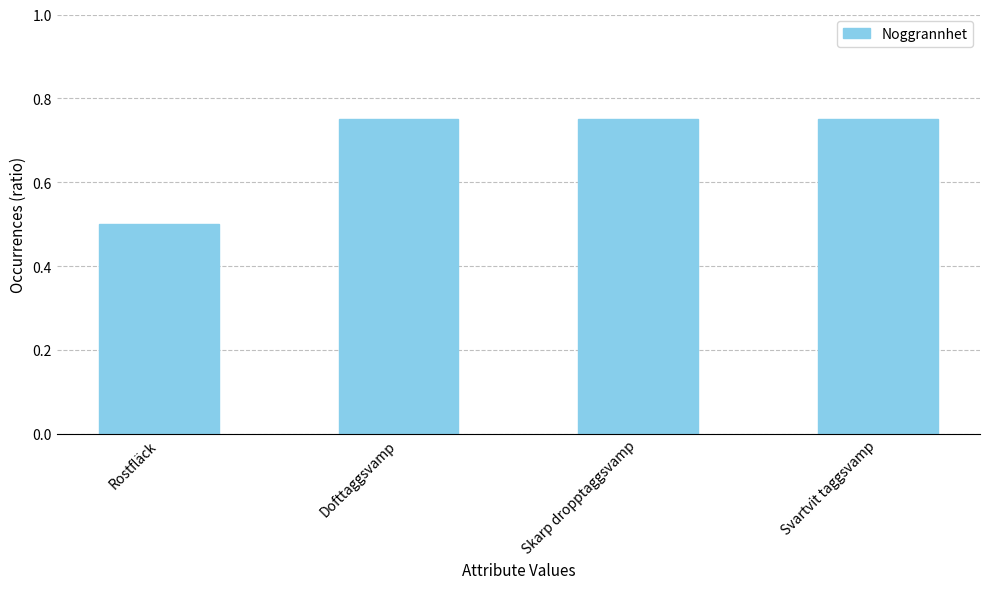

What is the sum of the values at Dofttaggsvamp and Svartvit taggsvamp?

1.5